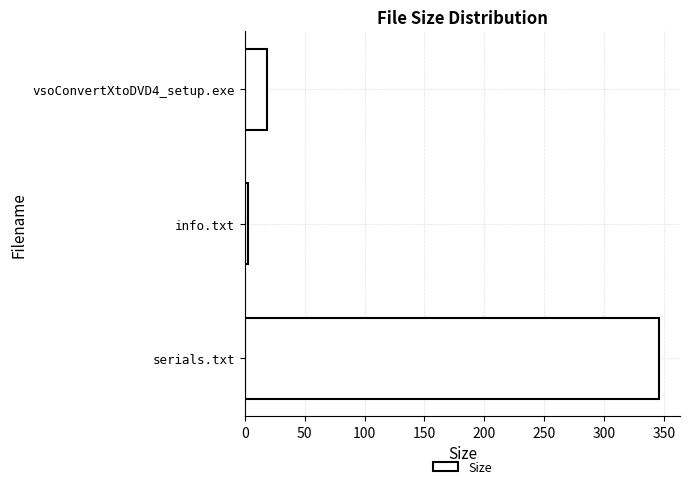

What is the greatest value displayed?

346.0